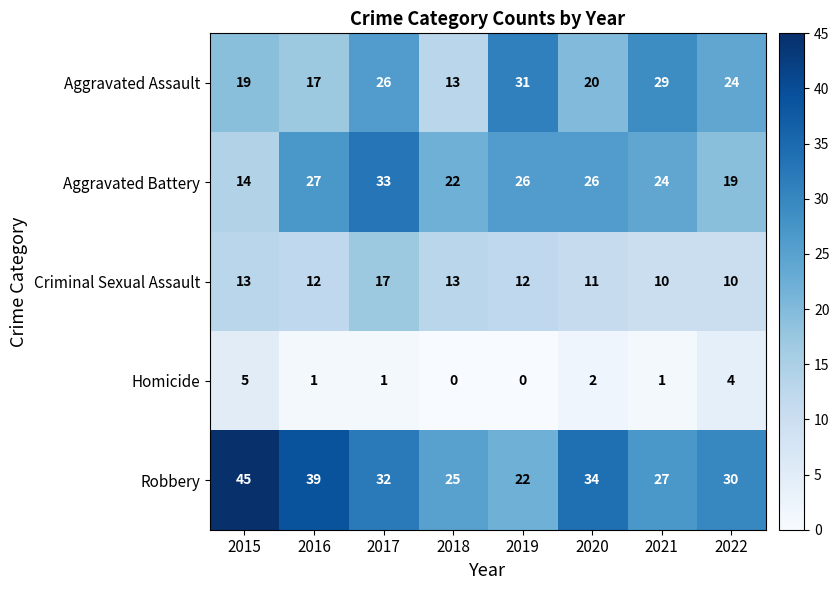

How many Homicide values are between 1 and 4?

5